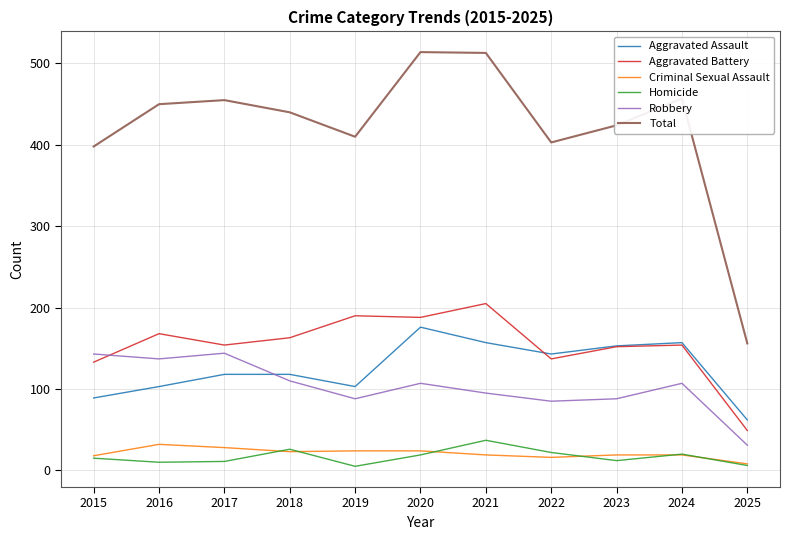

Which series has the largest range (max minus min)?

Total